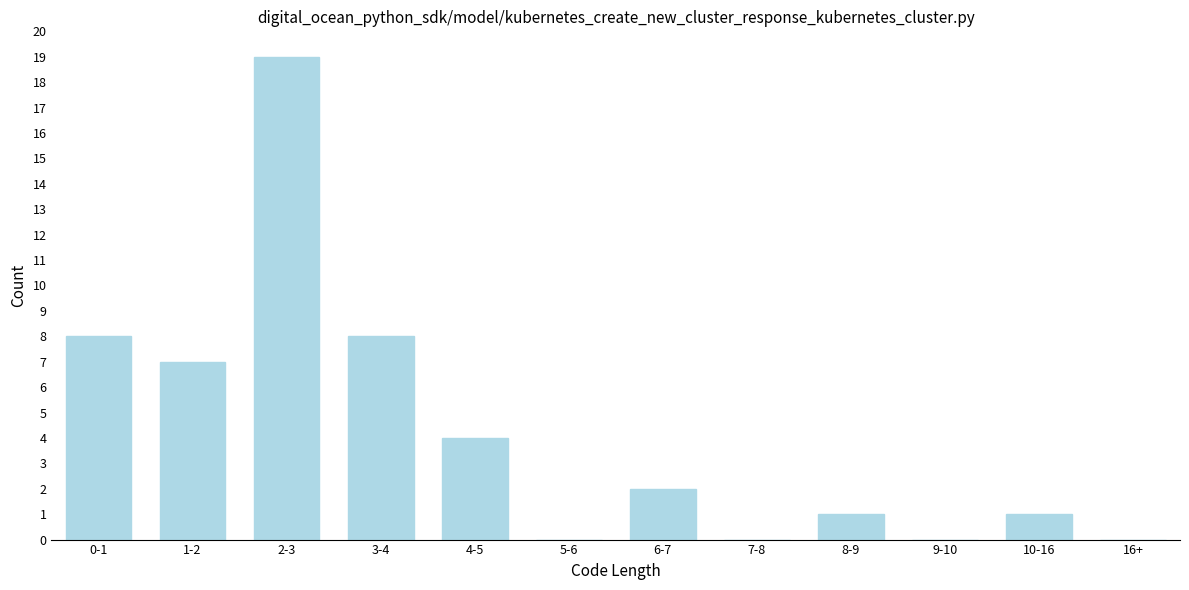

Reading left to right, list all the values displayed in this chart.

0-1=8	1-2=7	2-3=19	3-4=8	4-5=4	5-6=0	6-7=2	7-8=0	8-9=1	9-10=0	10-16=1	16+=0